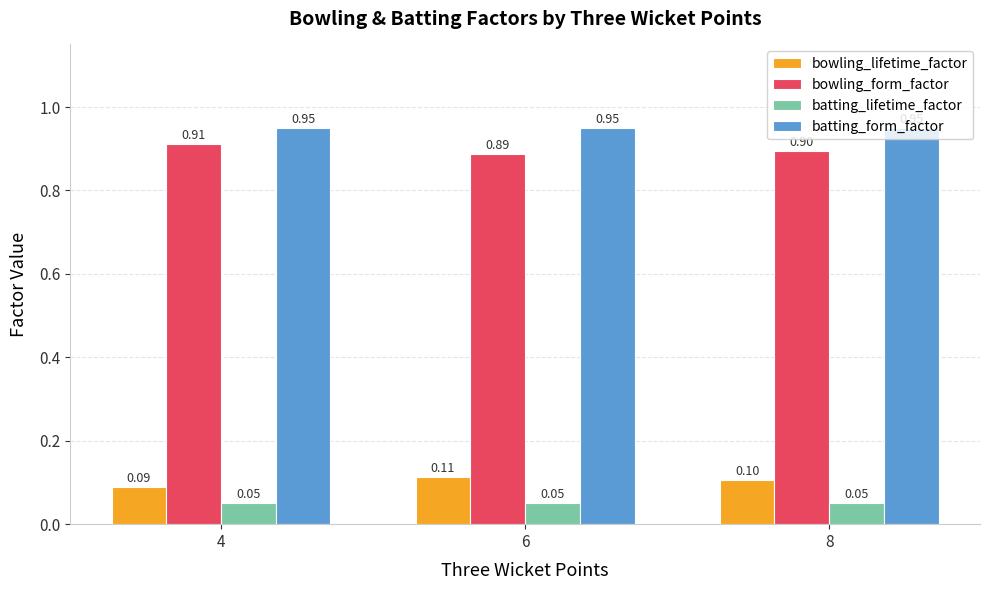

What is the value of the batting_lifetime_factor bar at the 2nd from the left?

0.1